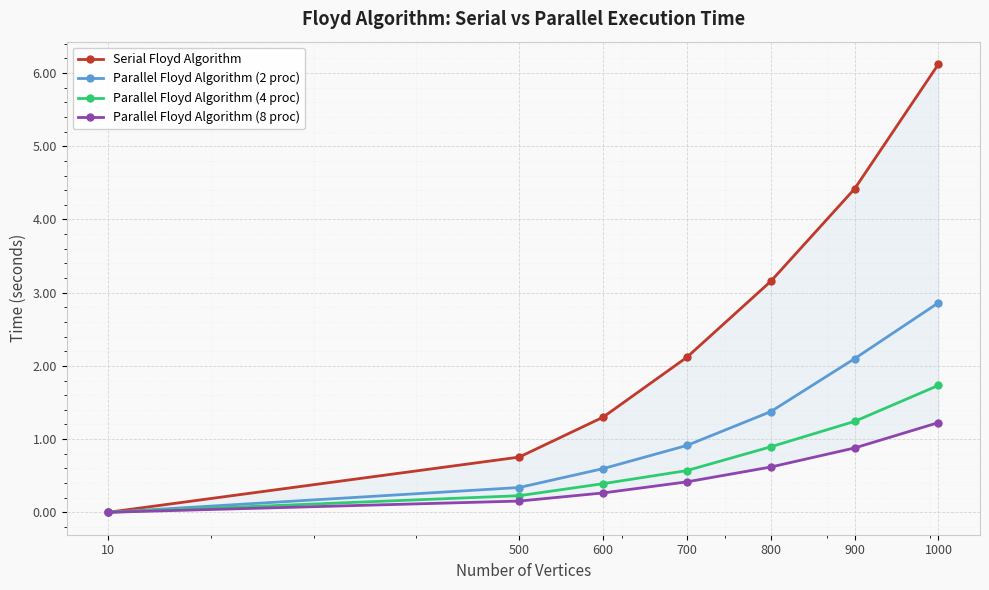

Where do Parallel Floyd Algorithm (2 proc) and Serial Floyd Algorithm first cross each other?

10 and 500